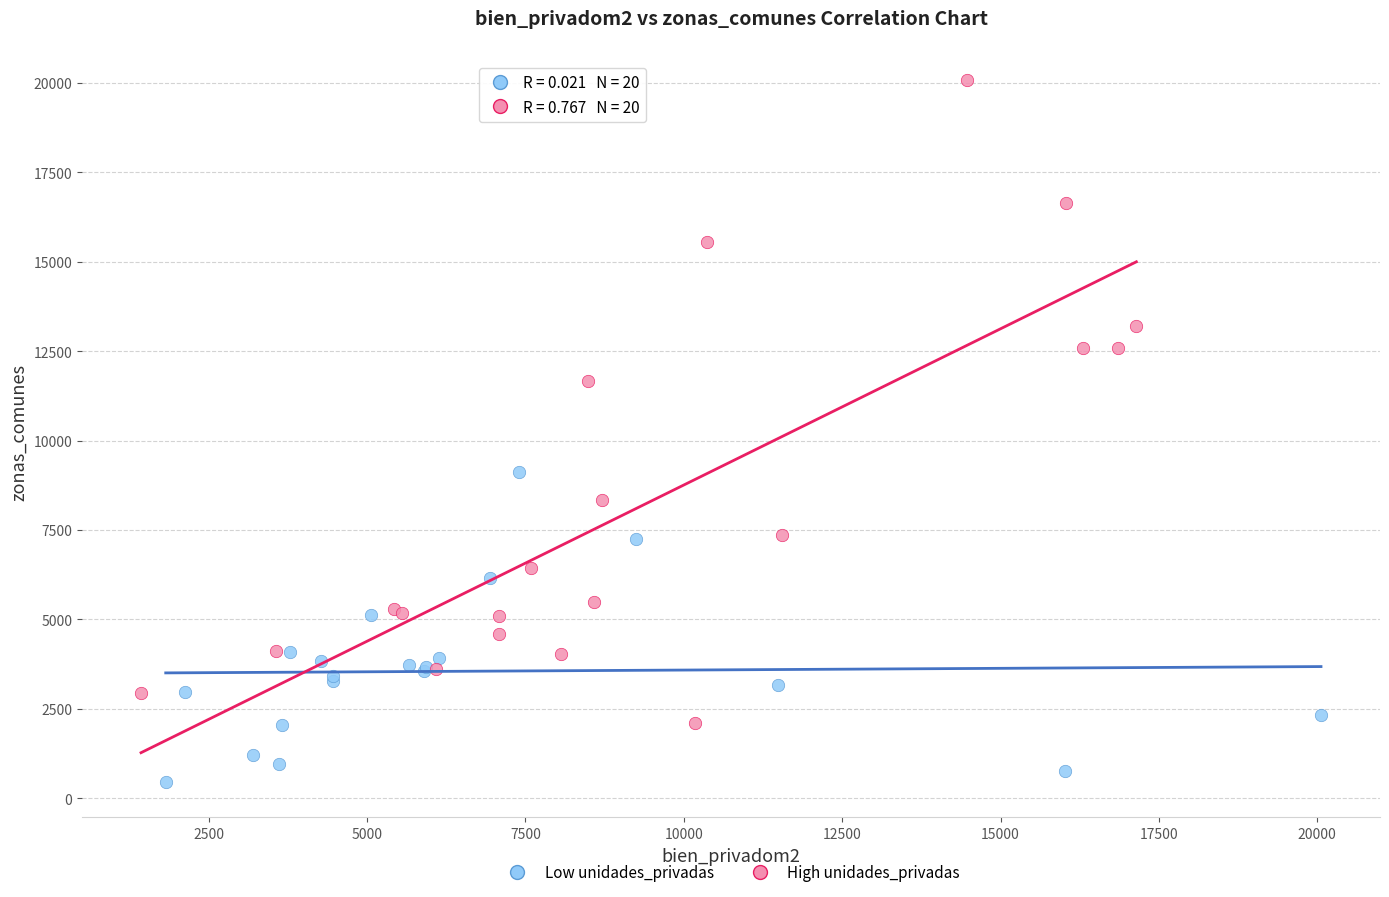

Which series has the largest Y range (max minus min)?

High unidades_privadas